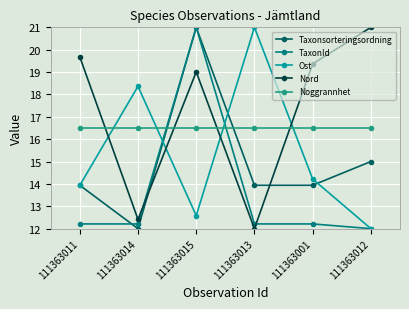

What is the label of the 1st point from the left?

111363011